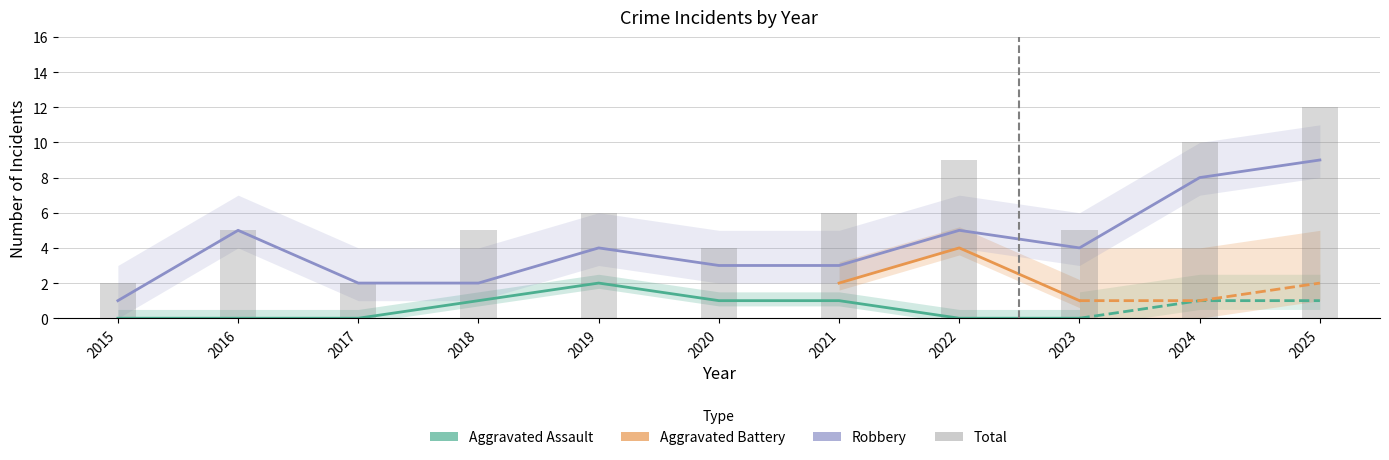

At which category is the sum across all series the highest?

2025